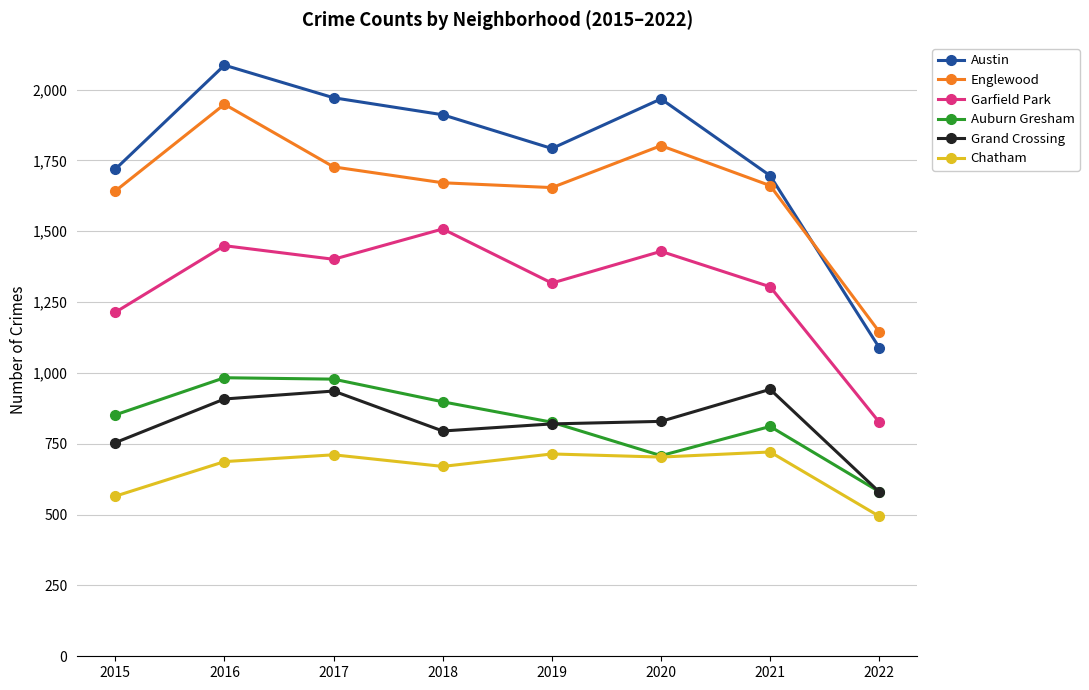

What is the minimum value for Garfield Park?

826